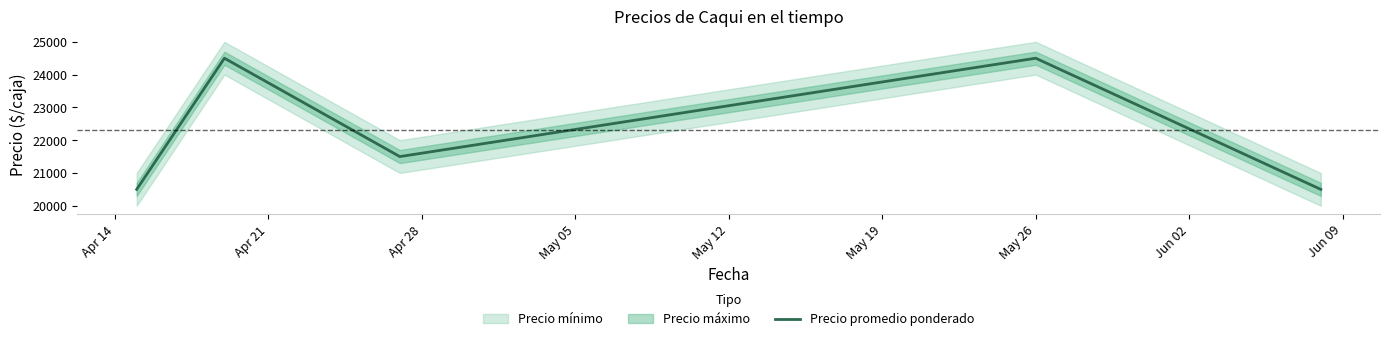

What is the change in value from Apr 14 to Apr 28?

+1000